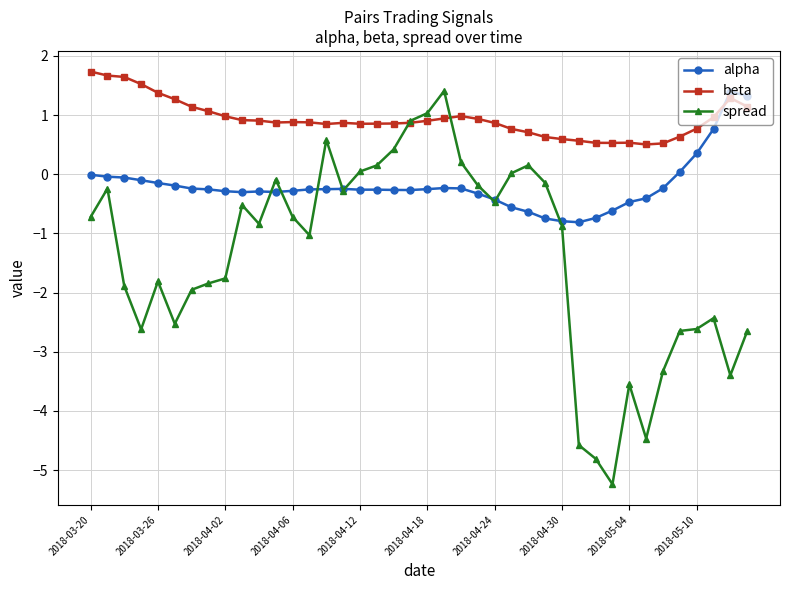

What is the highest value of the beta series?

1.7